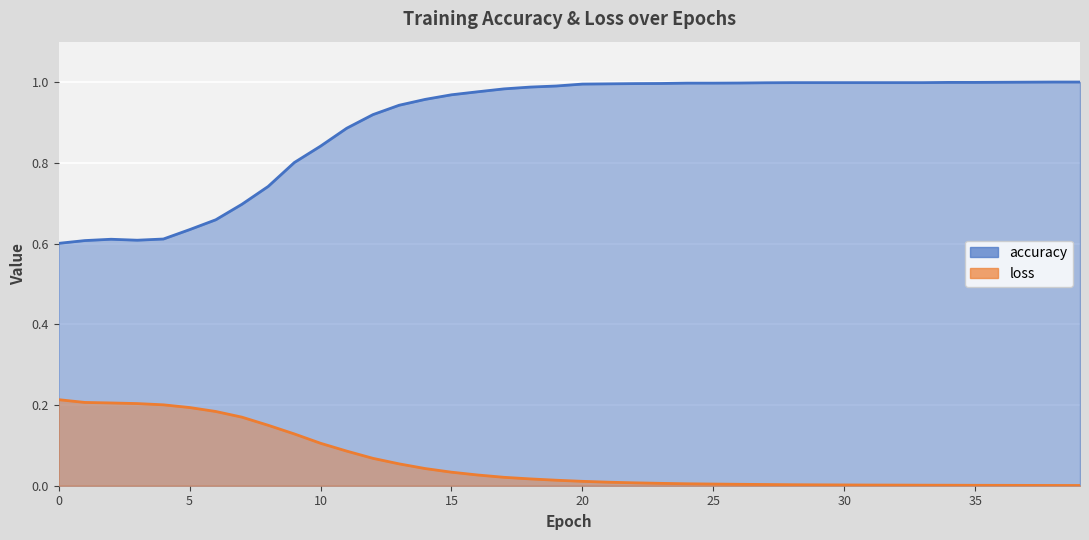

Does the chart display data point markers on the line(s)?

No